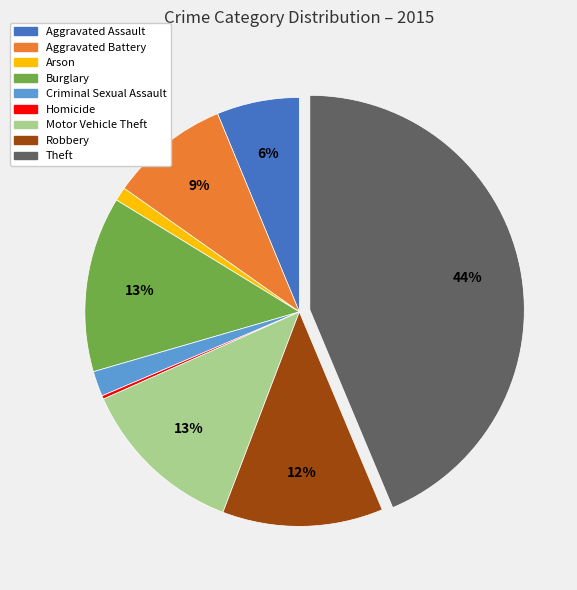

To the nearest percent, what percentage of the pie is Criminal Sexual Assault?

2%